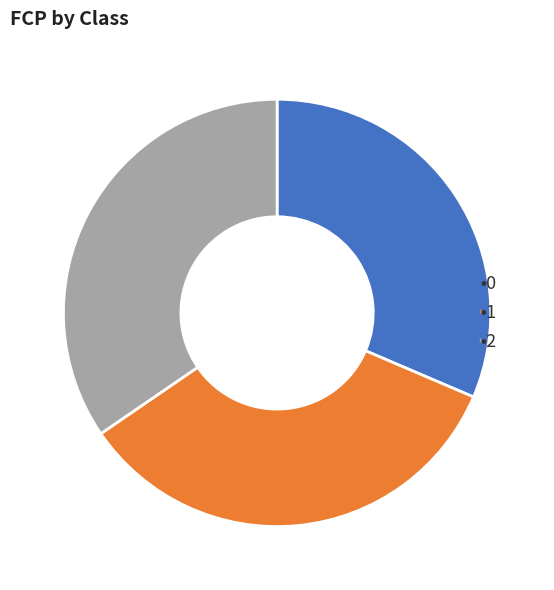

How many segments does this pie chart have?

3